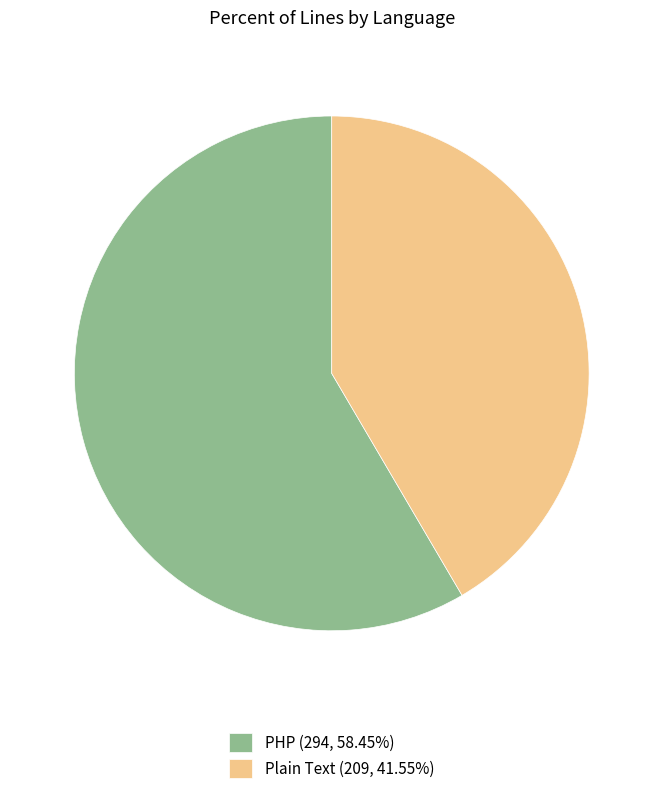

What is the ratio of the value at Plain Text (209, 41.55%) to the value at PHP (294, 58.45%)?

0.7